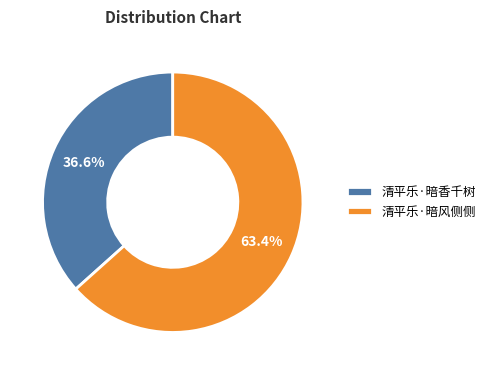

How many segments does this pie chart have?

2